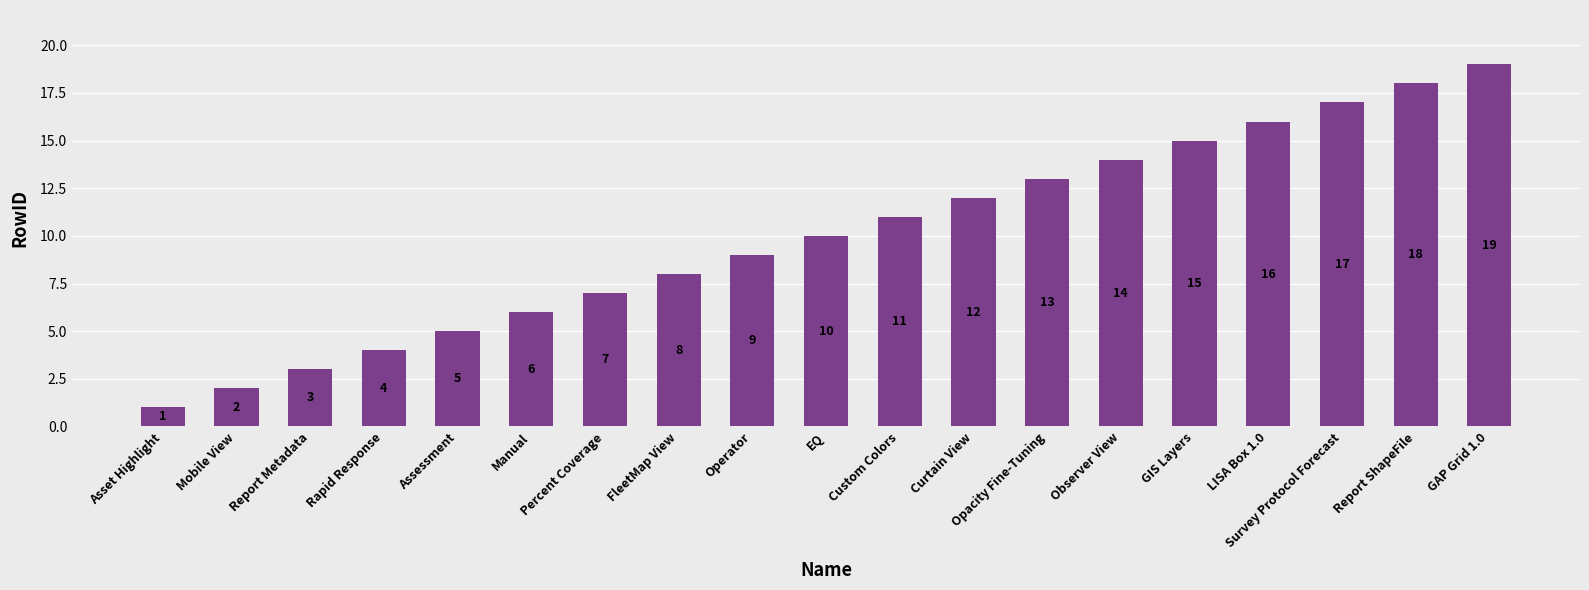

What is the difference between the values at Rapid Response and GIS Layers?

11